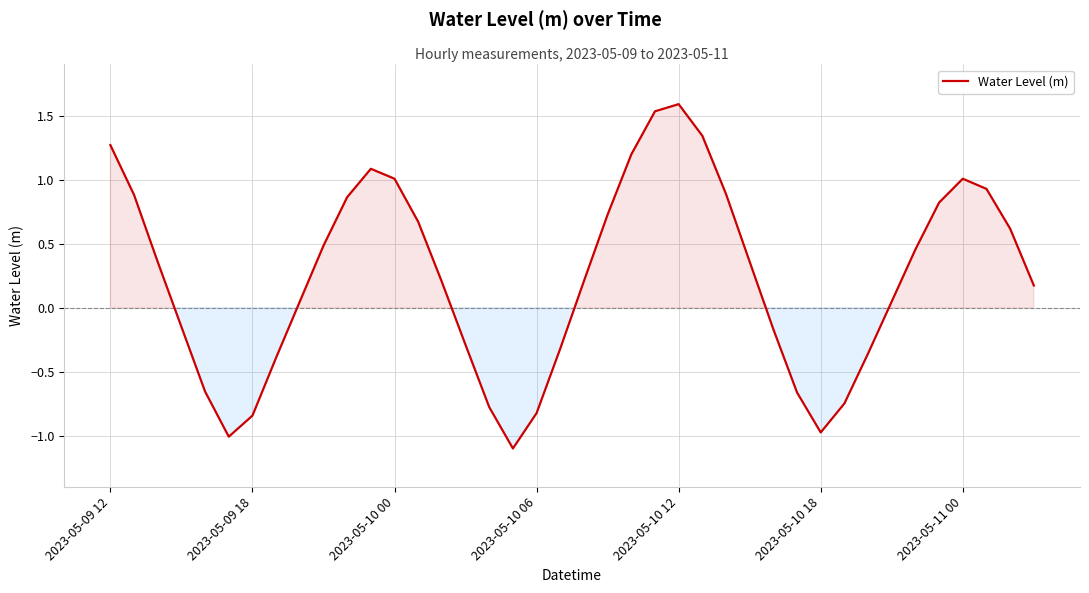

What is the smallest value displayed?

-1.1